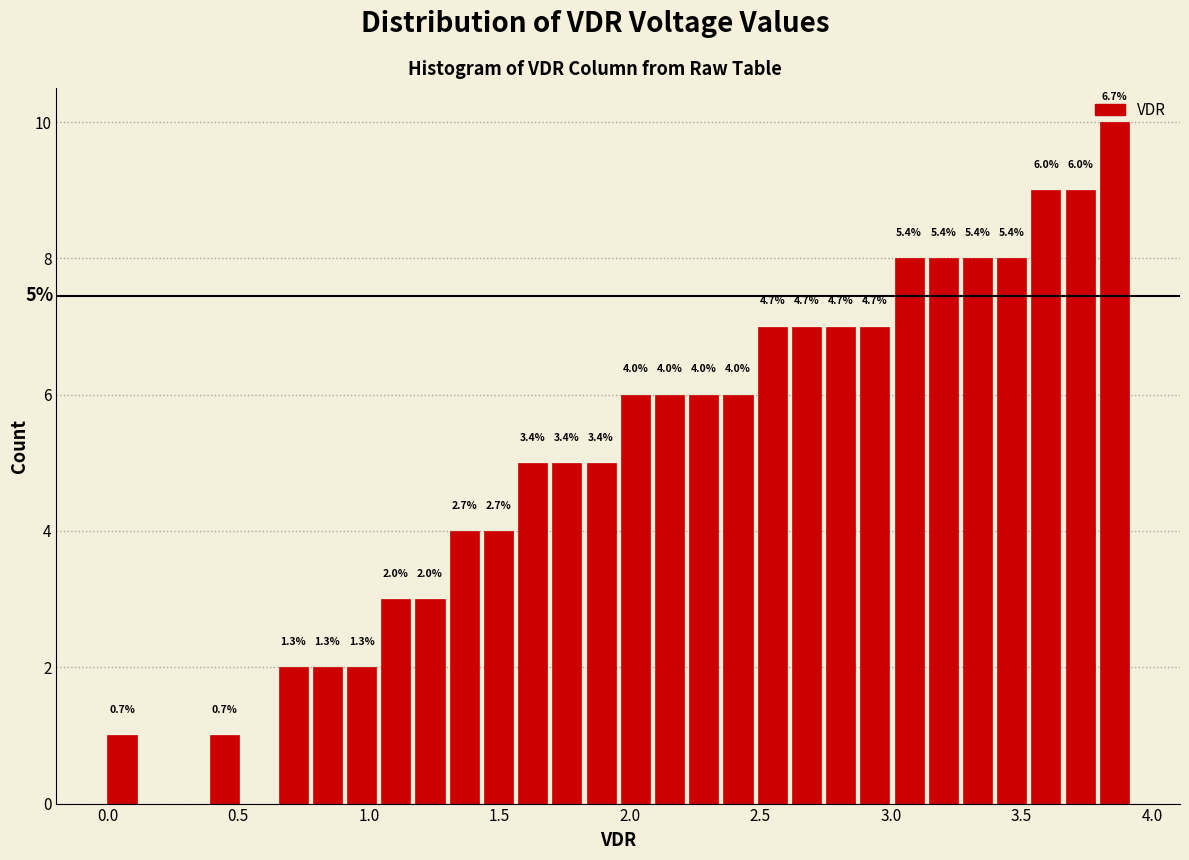

Around what value on the x-axis is the tallest bar? Give the approximate position of its centre, as read against the axis.

3.85